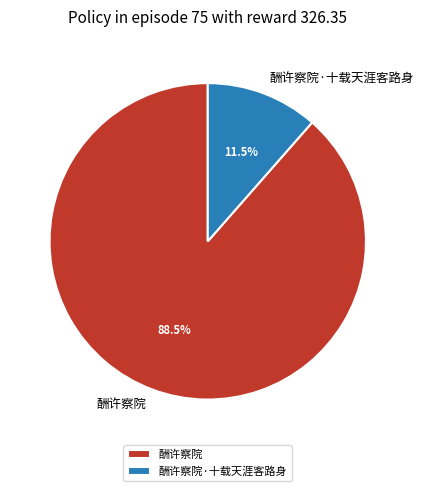

Which category has the smallest portion of the pie?

酬许察院·十载天涯客路身